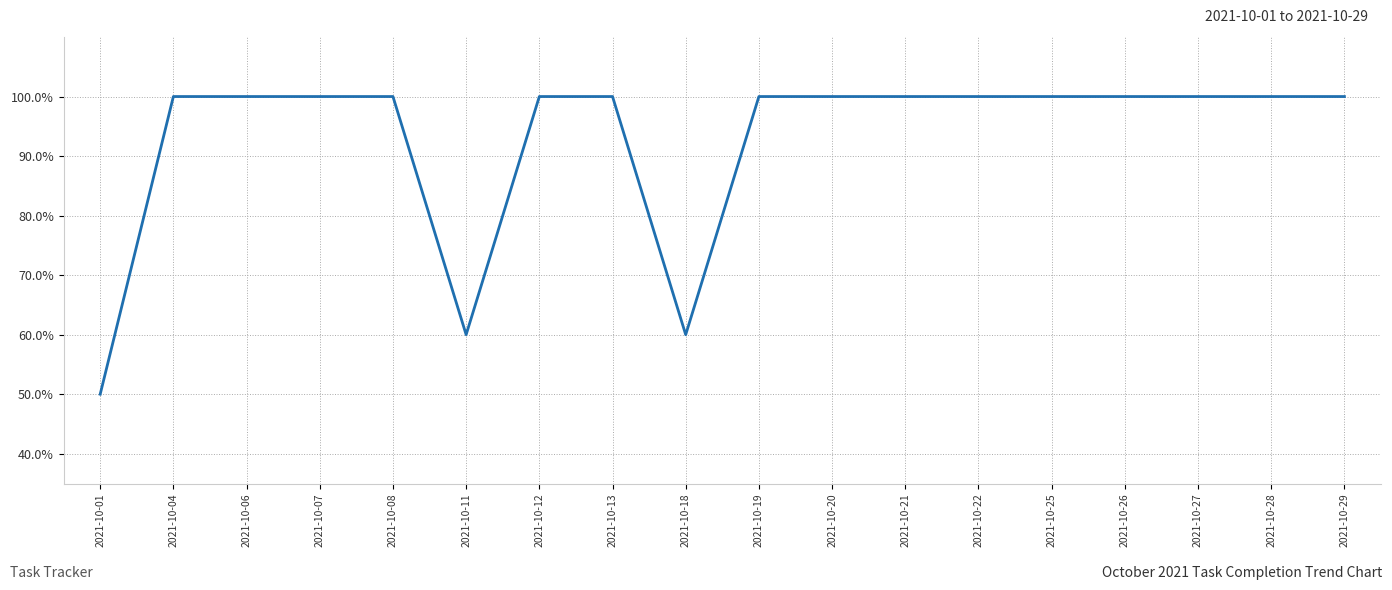

True or false: the data shows 0.3 at 2021-10-07.

False